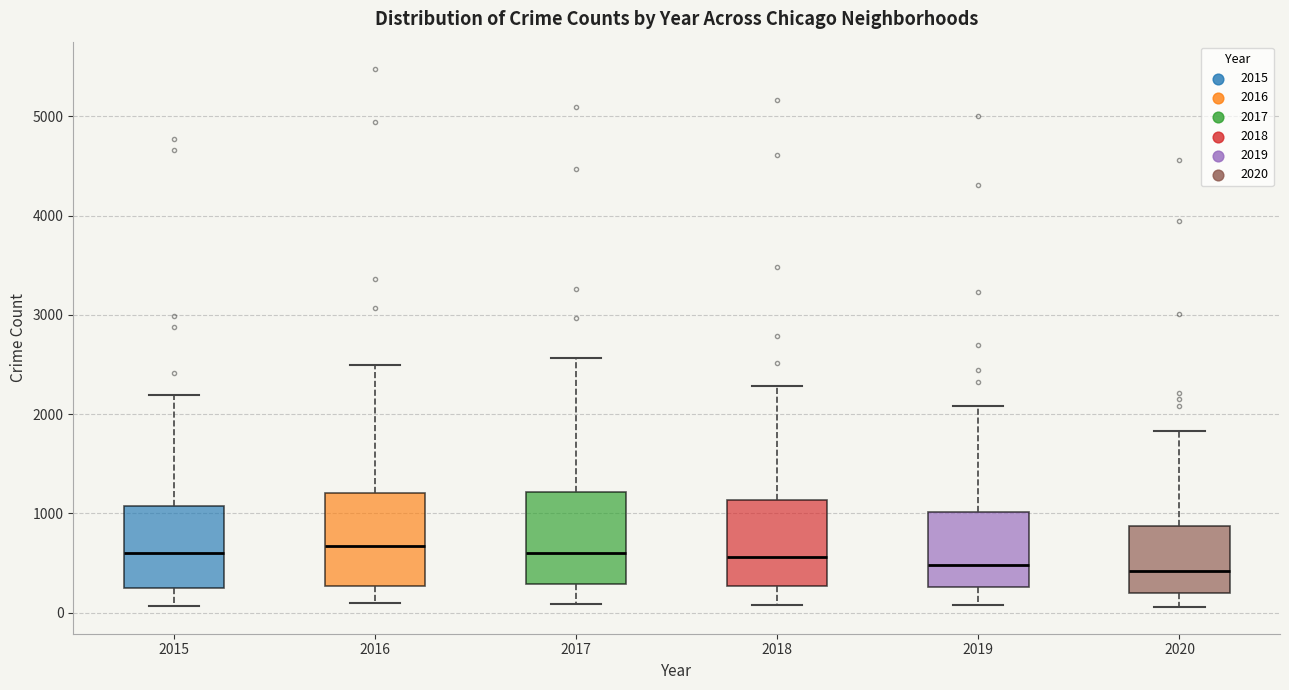

Reading left to right, read every box against the y-axis: the position of its median line, the range the box covers, and the ends of its whiskers. The values are not printed on the chart, so give them approximately, as read against the axis.

2015: median 600, box 300 to 1100, whiskers 100 to 2200
2016: median 700, box 300 to 1200, whiskers 100 to 2500
2017: median 600, box 300 to 1200, whiskers 100 to 2600
2018: median 600, box 300 to 1100, whiskers 100 to 2300
2019: median 500, box 300 to 1000, whiskers 100 to 2100
2020: median 400, box 200 to 900, whiskers 100 to 1800